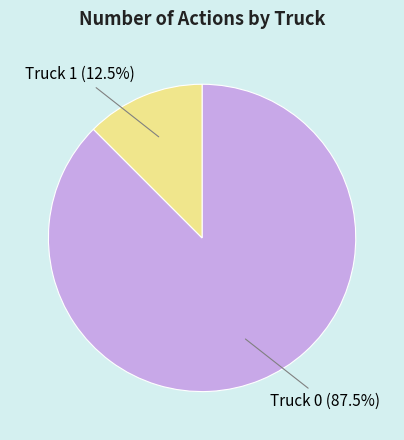

What is the ratio of the value at Truck 1 to the value at Truck 0?

0.1